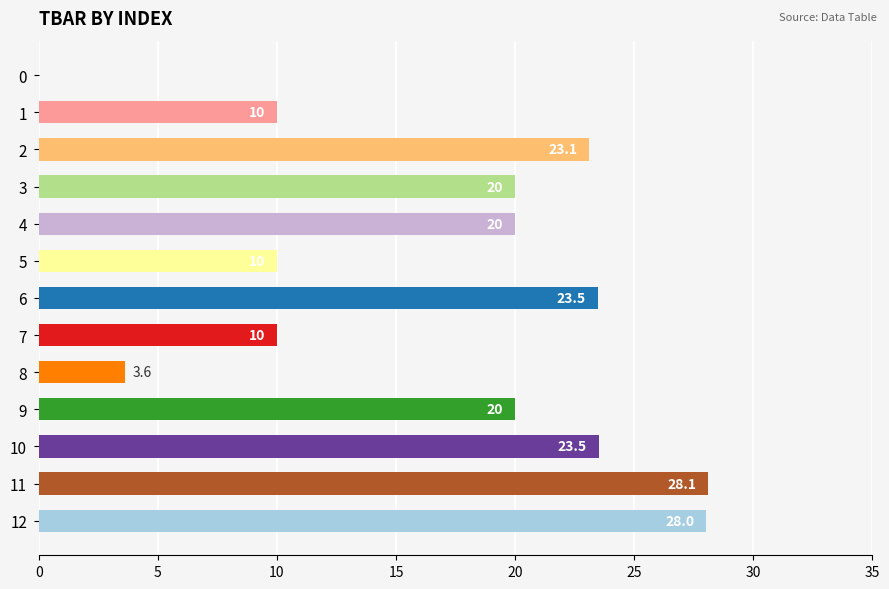

Which has a higher value, 12 or 7?

12